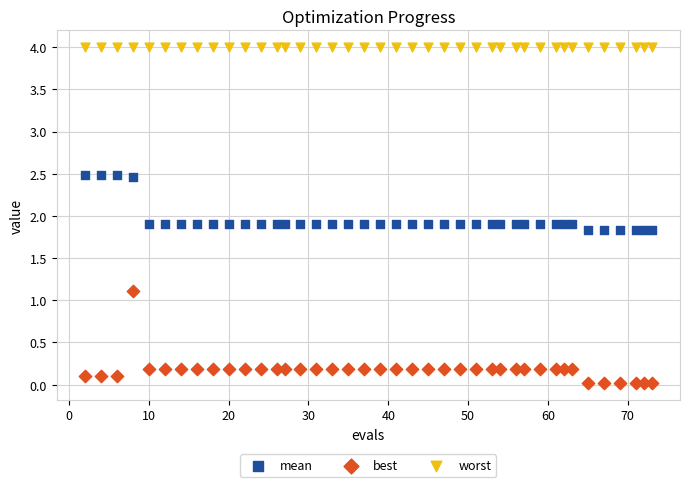

Which series reaches the minimum Y coordinate?

best